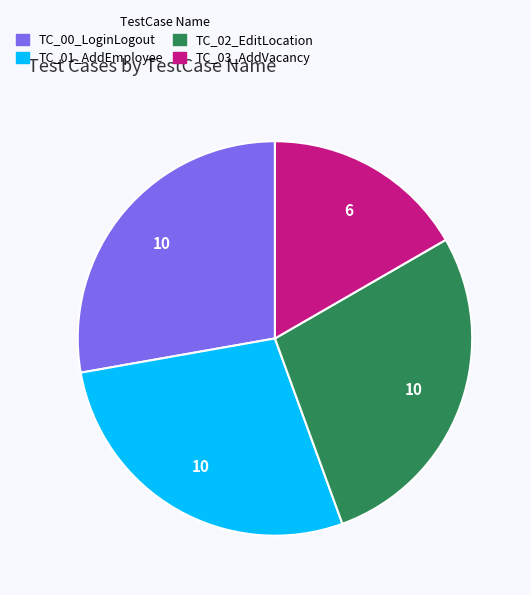

Which category has the smallest portion of the pie?

TC_03_AddVacancy